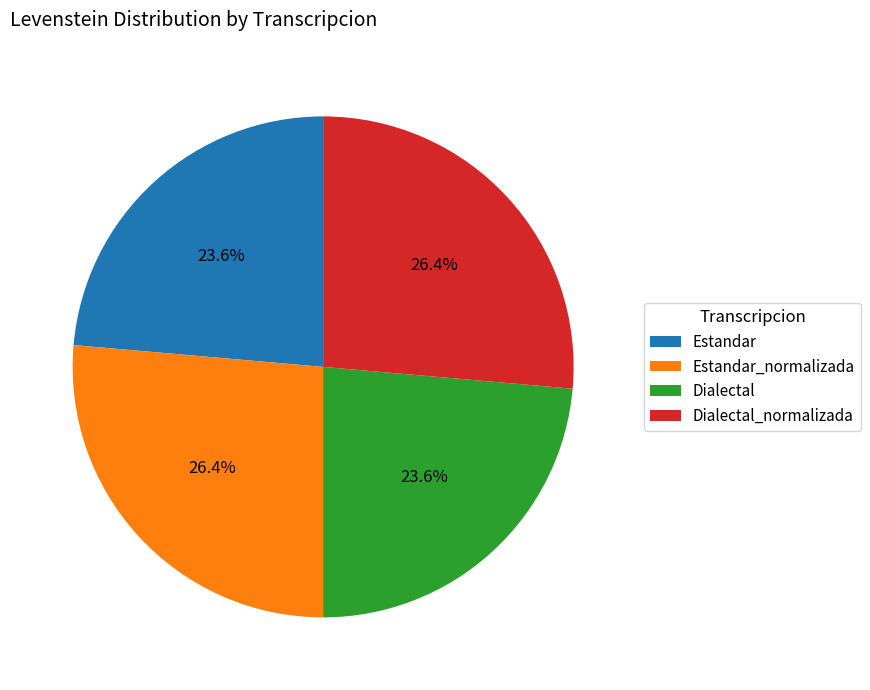

Do Dialectal and Estandar together represent more than half of the pie?

No